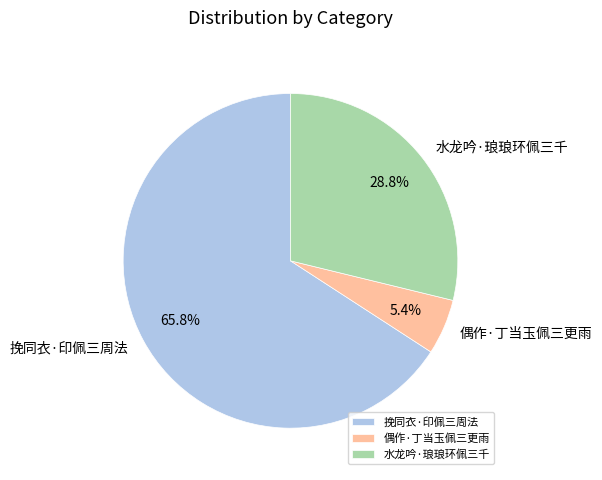

The 偶作·丁当玉佩三更雨 slice represents 5% of the pie. True or false?

True